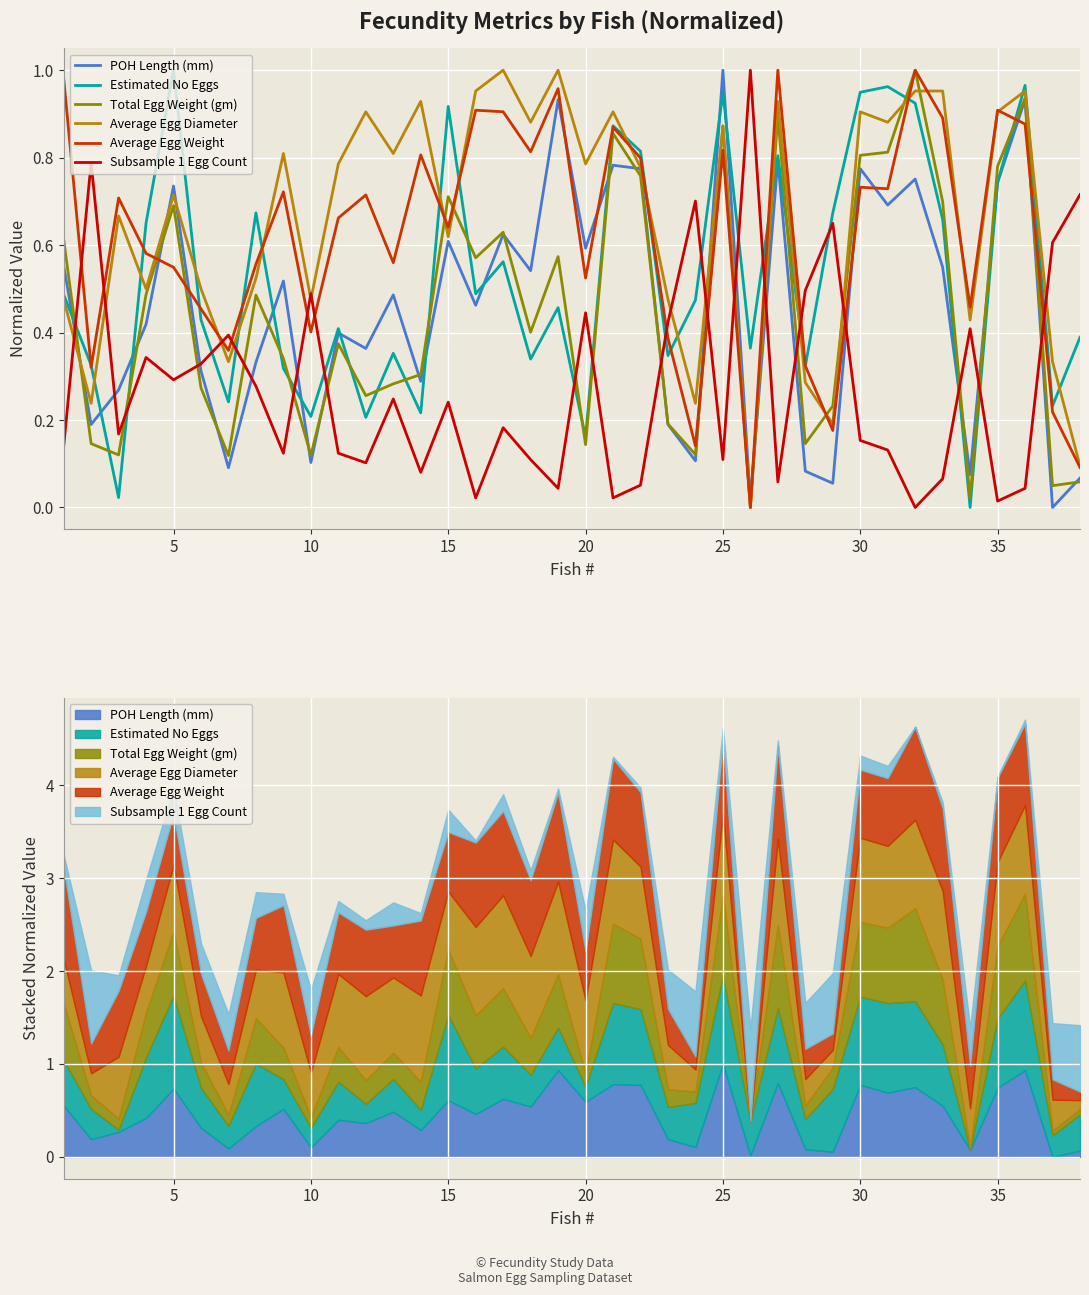

Reading right to left, extract all data points from this chart.

POH Length (mm): 0.1	0.0	0.9	0.7	0.1	0.5	0.8	0.7	0.8	0.1	0.1	0.8	0.0	1.0	0.1	0.2	0.8	0.8	0.6	0.9	0.5	0.6	0.5	0.6	0.3	0.5	0.4	0.4	0.1	0.5	0.3	0.1	0.3	0.7	0.4	0.3	0.2	0.6
Estimated No Eggs: 0.4	0.2	1.0	0.7	0.0	0.7	0.9	1.0	0.9	0.7	0.3	0.8	0.4	0.9	0.5	0.3	0.8	0.9	0.2	0.5	0.3	0.6	0.5	0.9	0.2	0.4	0.2	0.4	0.2	0.3	0.7	0.2	0.4	1.0	0.7	0.0	0.3	0.5
Total Egg Weight (gm): 0.1	0.0	0.9	0.8	0.0	0.7	1.0	0.8	0.8	0.2	0.1	0.9	0.0	0.9	0.1	0.2	0.8	0.9	0.1	0.6	0.4	0.6	0.6	0.7	0.3	0.3	0.3	0.4	0.1	0.3	0.5	0.1	0.3	0.7	0.5	0.1	0.1	0.6
Average Egg Diameter: 0.1	0.3	1.0	0.9	0.4	1.0	1.0	0.9	0.9	0.2	0.3	0.9	0.0	0.9	0.2	0.5	0.8	0.9	0.8	1.0	0.9	1.0	1.0	0.6	0.9	0.8	0.9	0.8	0.5	0.8	0.5	0.3	0.5	0.7	0.5	0.7	0.2	0.5
Average Egg Weight: 0.1	0.2	0.9	0.9	0.5	0.9	1.0	0.7	0.7	0.2	0.3	1.0	0.0	0.8	0.1	0.4	0.8	0.9	0.5	1.0	0.8	0.9	0.9	0.6	0.8	0.6	0.7	0.7	0.4	0.7	0.6	0.4	0.5	0.5	0.6	0.7	0.3	1.0
Subsample 1 Egg Count: 0.7	0.6	0.0	0.0	0.4	0.1	0.0	0.1	0.2	0.6	0.5	0.1	1.0	0.1	0.7	0.4	0.1	0.0	0.4	0.0	0.1	0.2	0.0	0.2	0.1	0.2	0.1	0.1	0.5	0.1	0.3	0.4	0.3	0.3	0.3	0.2	0.8	0.1